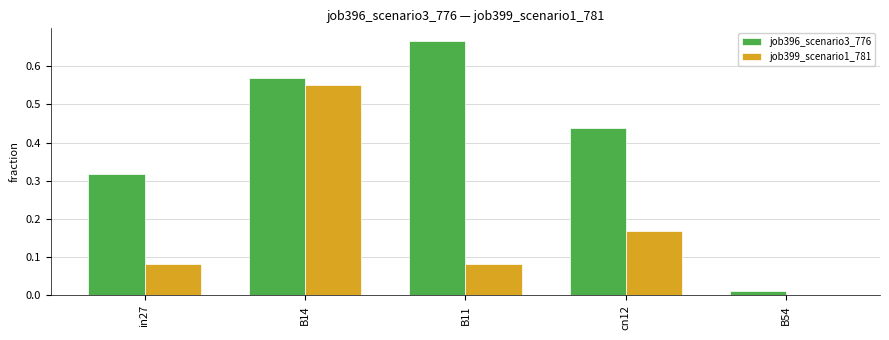

True or false: job396_scenario3_776 has a value of 0.0 at B54.

True